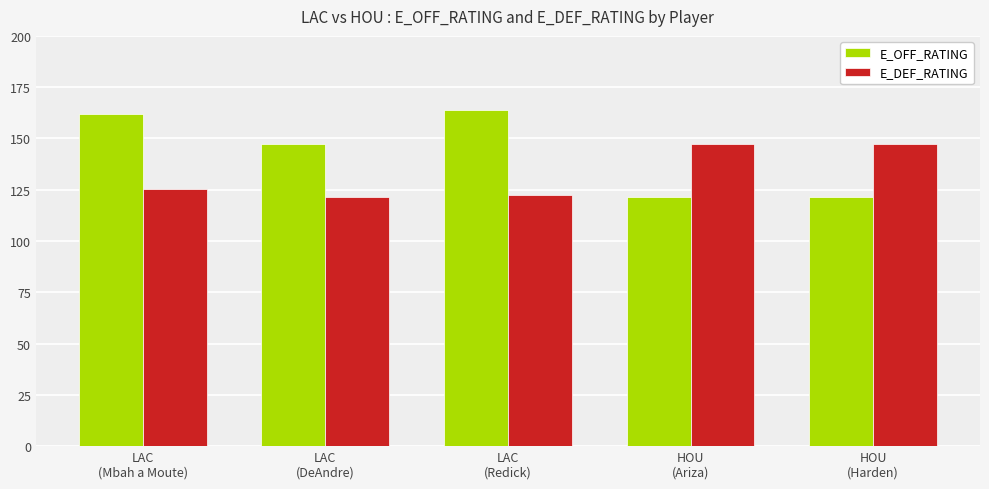

Rank the series by their average value, from lowest to highest.

E_DEF_RATING, E_OFF_RATING